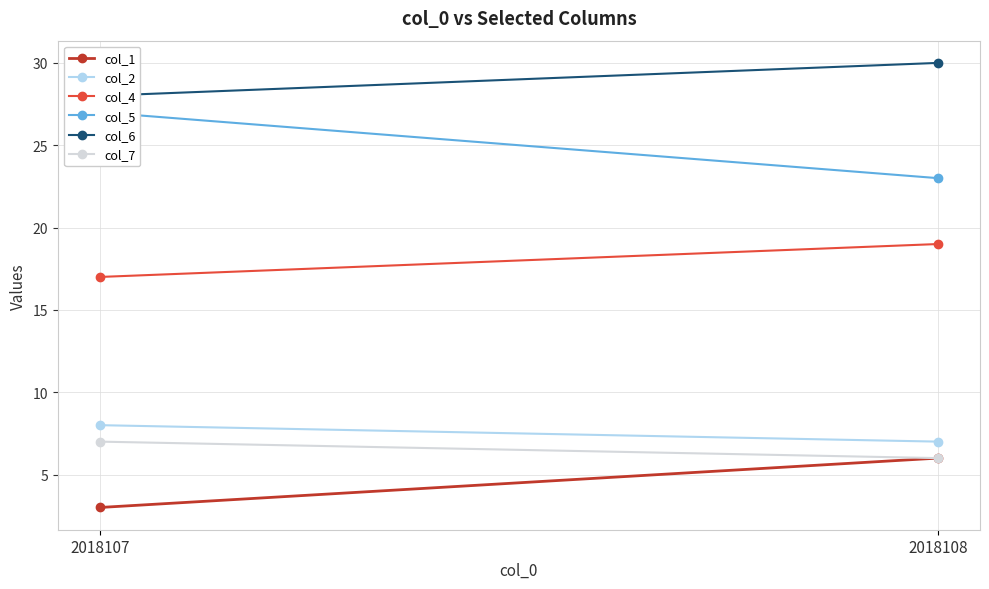

How many lines are shown in the chart?

6